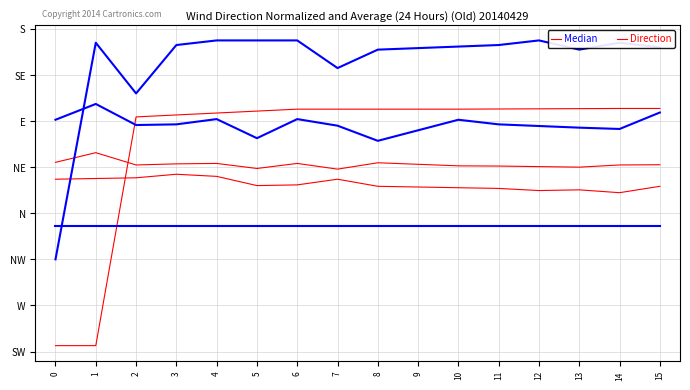

Is this an area chart (filled region under the line)?

No